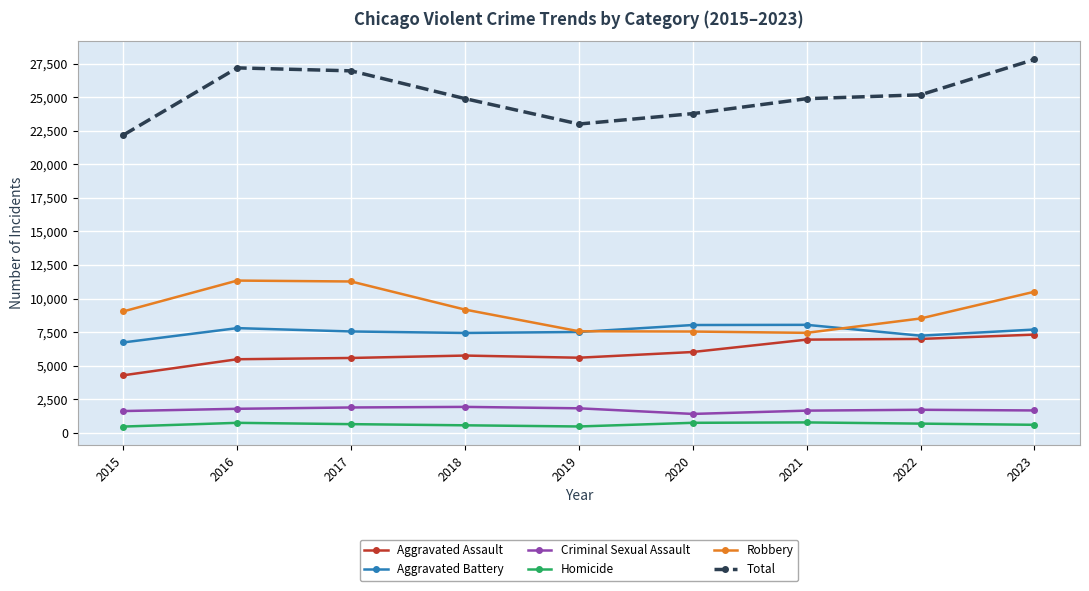

What is the spread (max minus min) of values at 2022?

24479